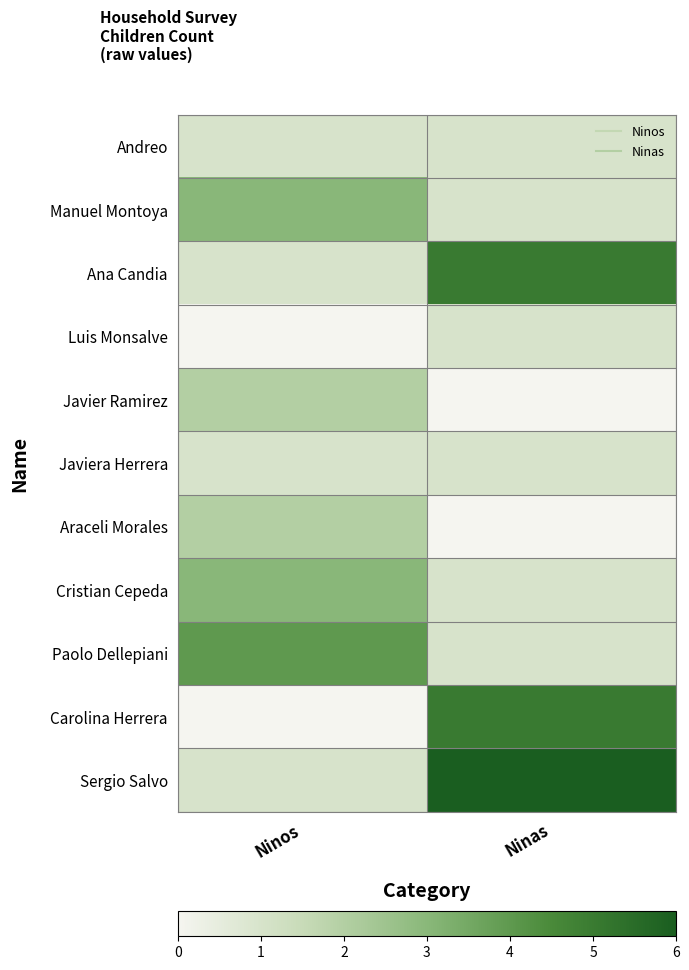

Between Ninas and Ninos, which is larger?

Ninas